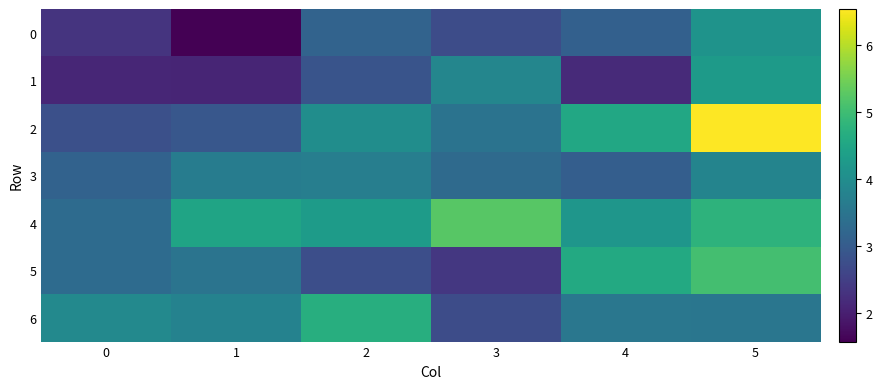

Which label corresponds to the largest value in the chart?

5